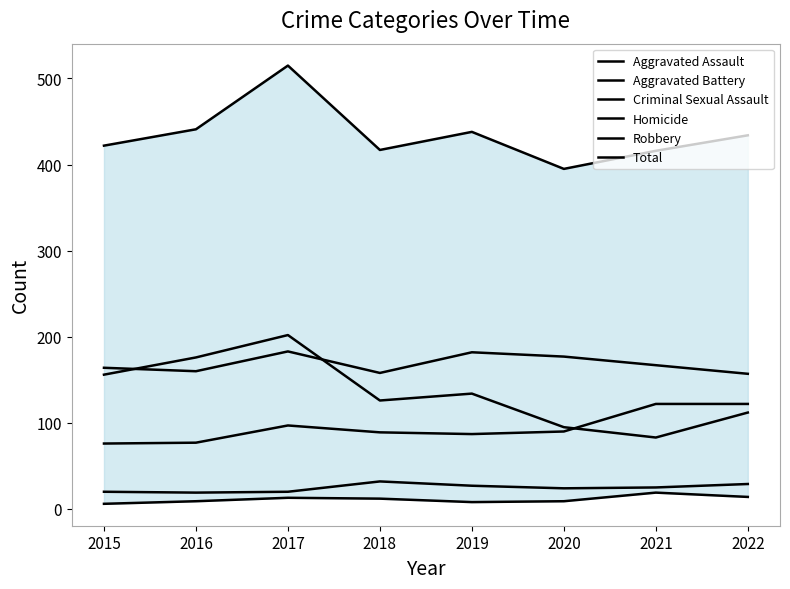

How many lines are shown in the chart?

6